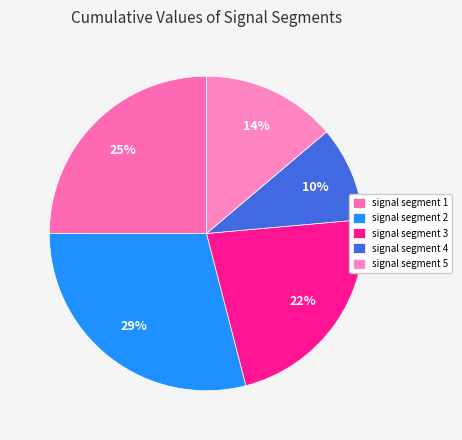

How many slices are in this pie chart?

5